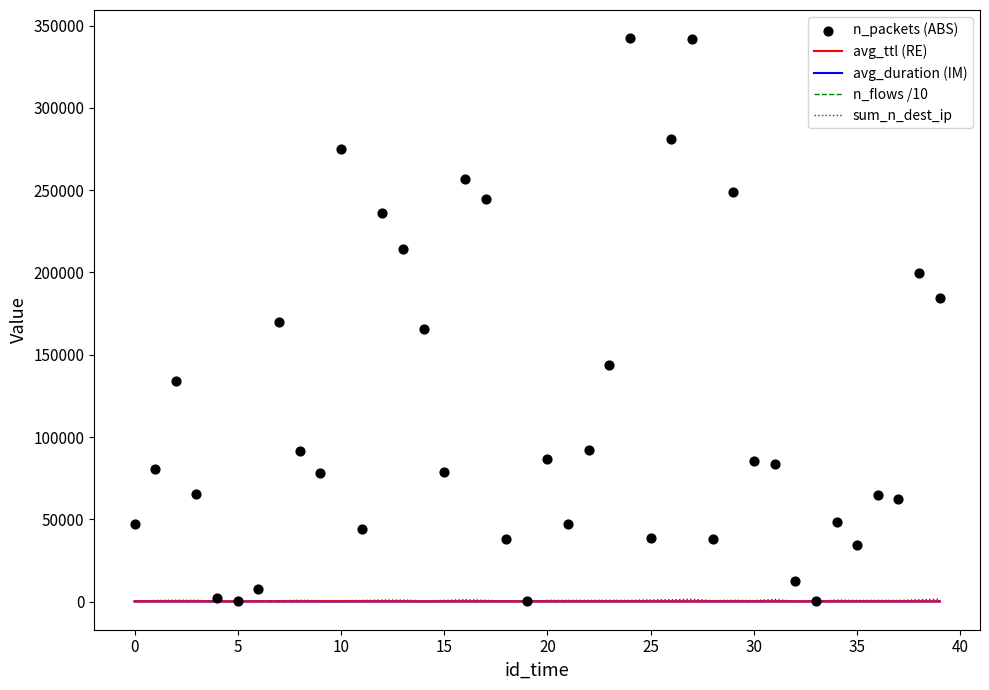

Which series reaches the maximum Y coordinate?

n_packets (ABS)